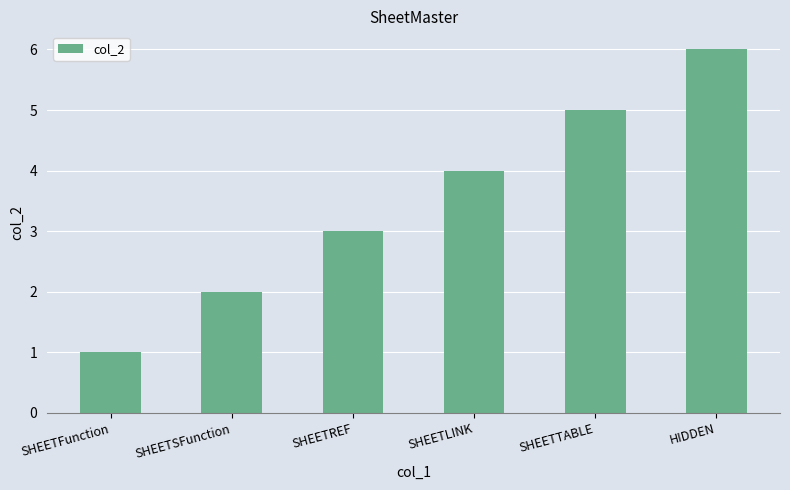

What is the minimum value shown in the chart?

1